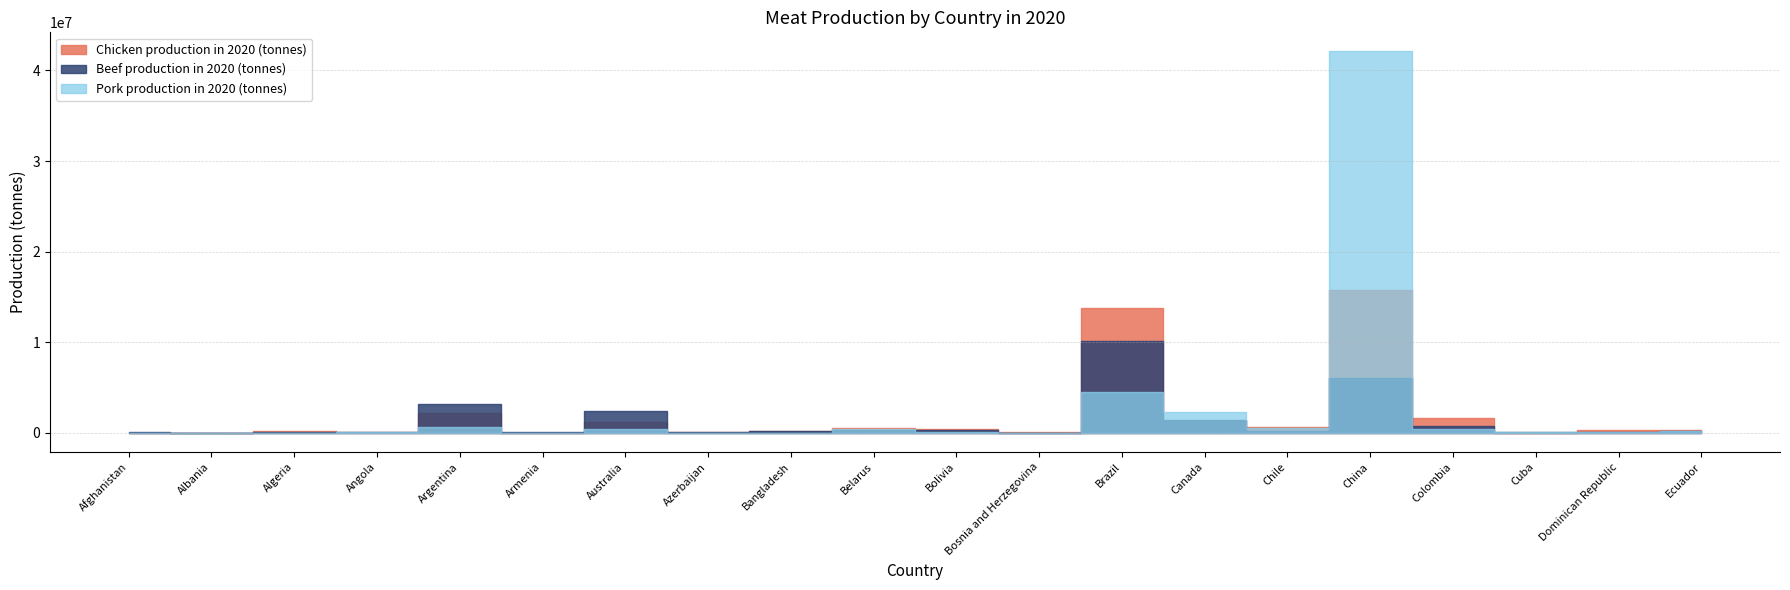

In Pork production in 2020 (tonnes), how many points are higher than both neighbors (excluding endpoints)?

6